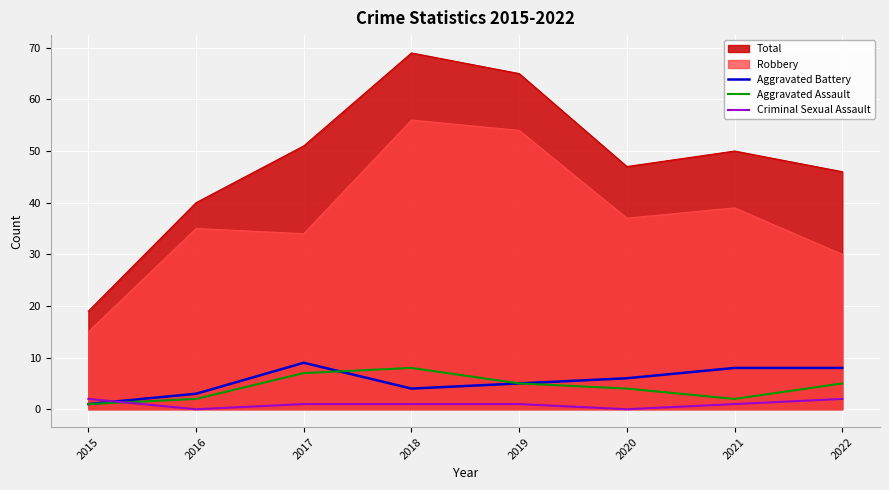

How many times do Aggravated Assault and Criminal Sexual Assault cross each other?

1